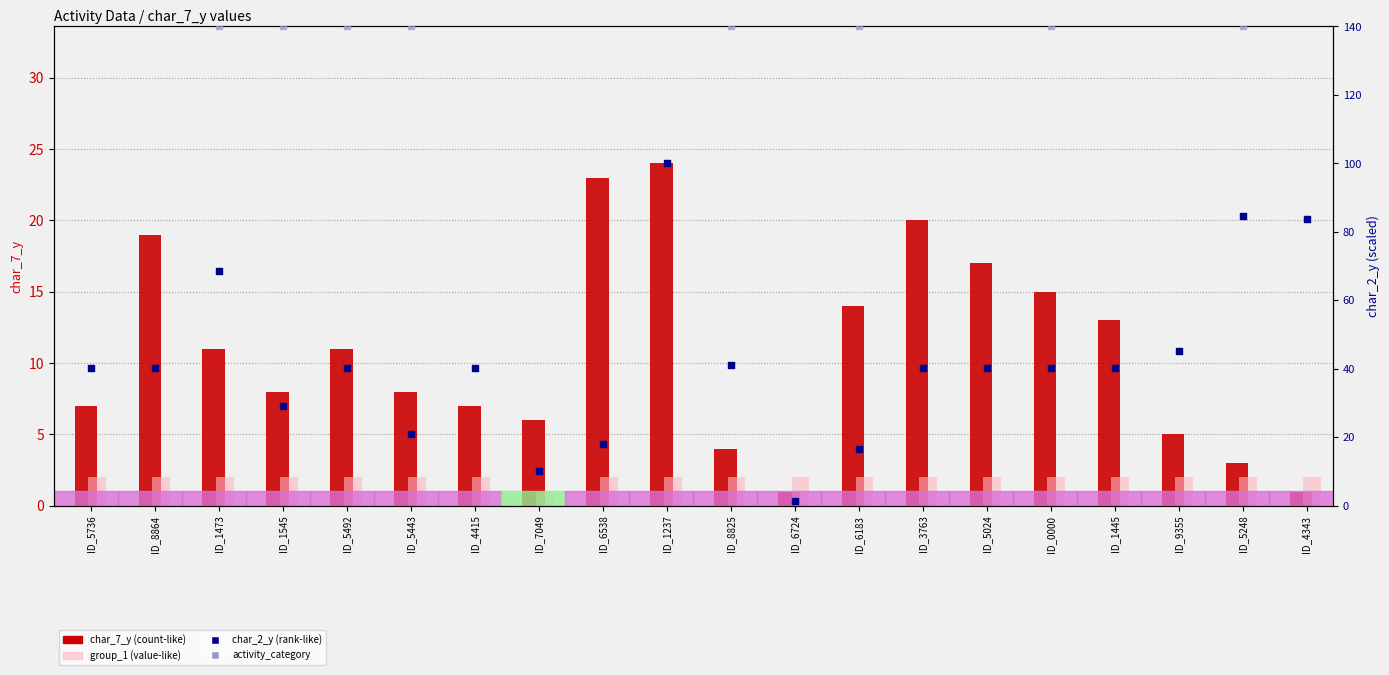

Is the value of char_2_y (rank-like) at ID_5024 greater than the value of group_1 (value-like) at ID_4343?

Yes